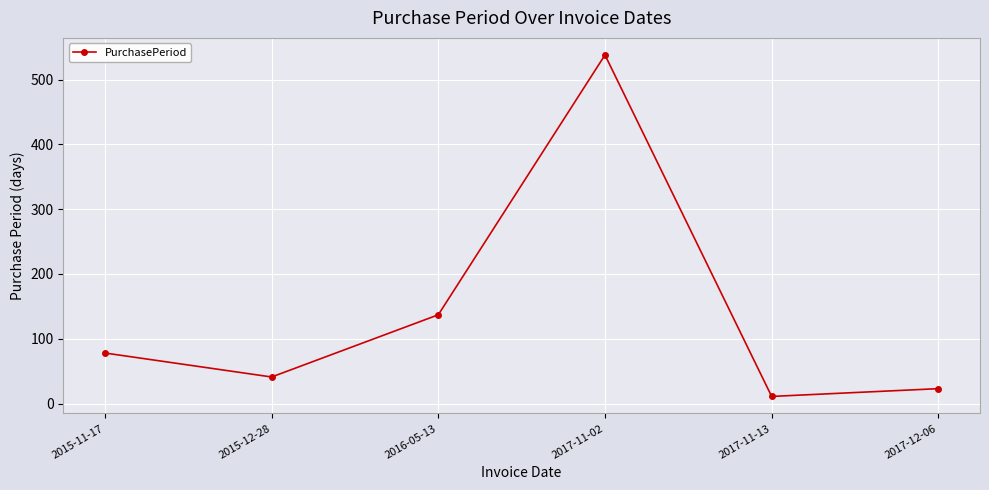

At which category does the chart reach its peak across all series?

2017-11-02